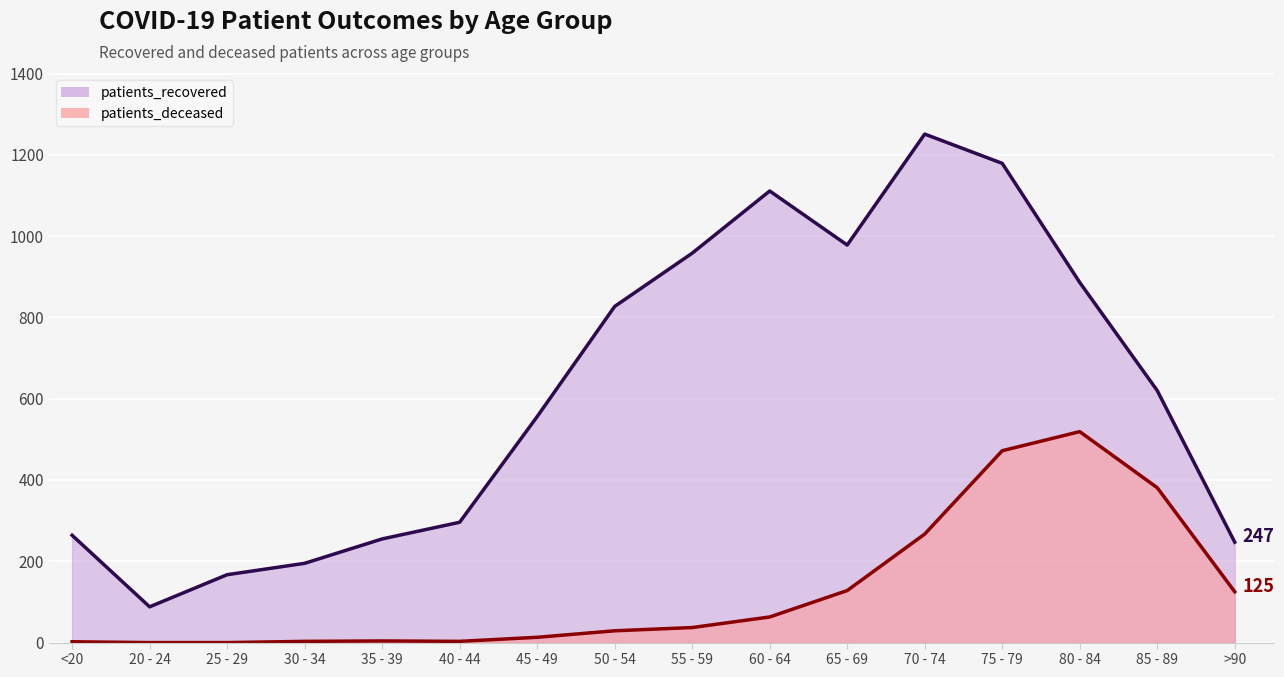

What is the label of the 16th point from the right?

<20